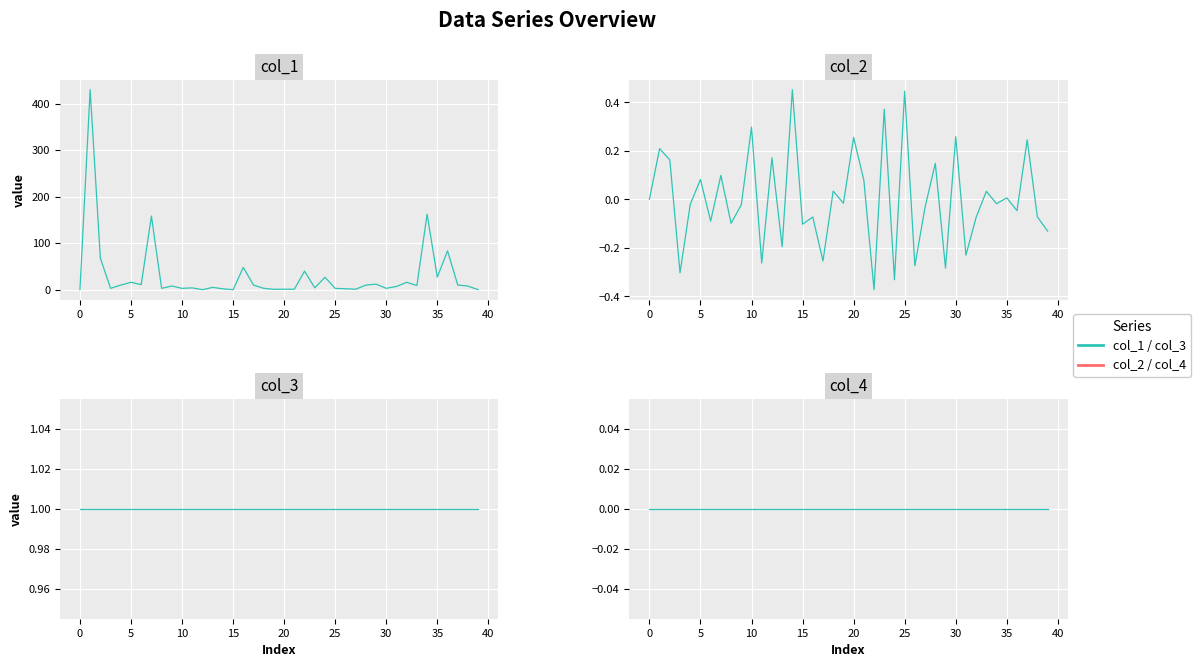

What is the difference between the maximum and minimum values in the col_2 series?

0.8